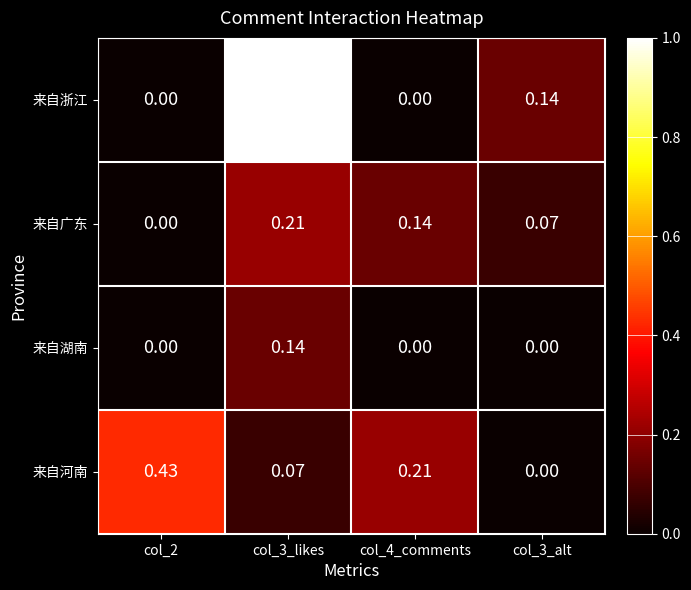

Which series has the largest total across all categories?

来自浙江